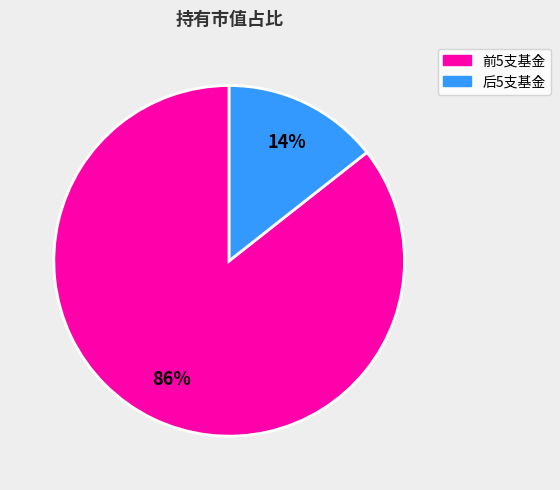

Is there any slice that represents more than half of the pie?

Yes